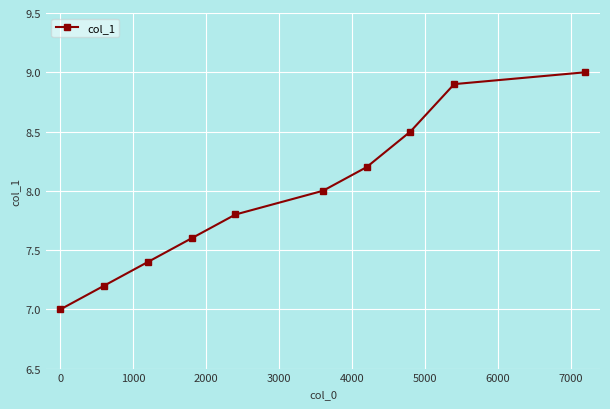

Is this an area chart (filled region under the line)?

No